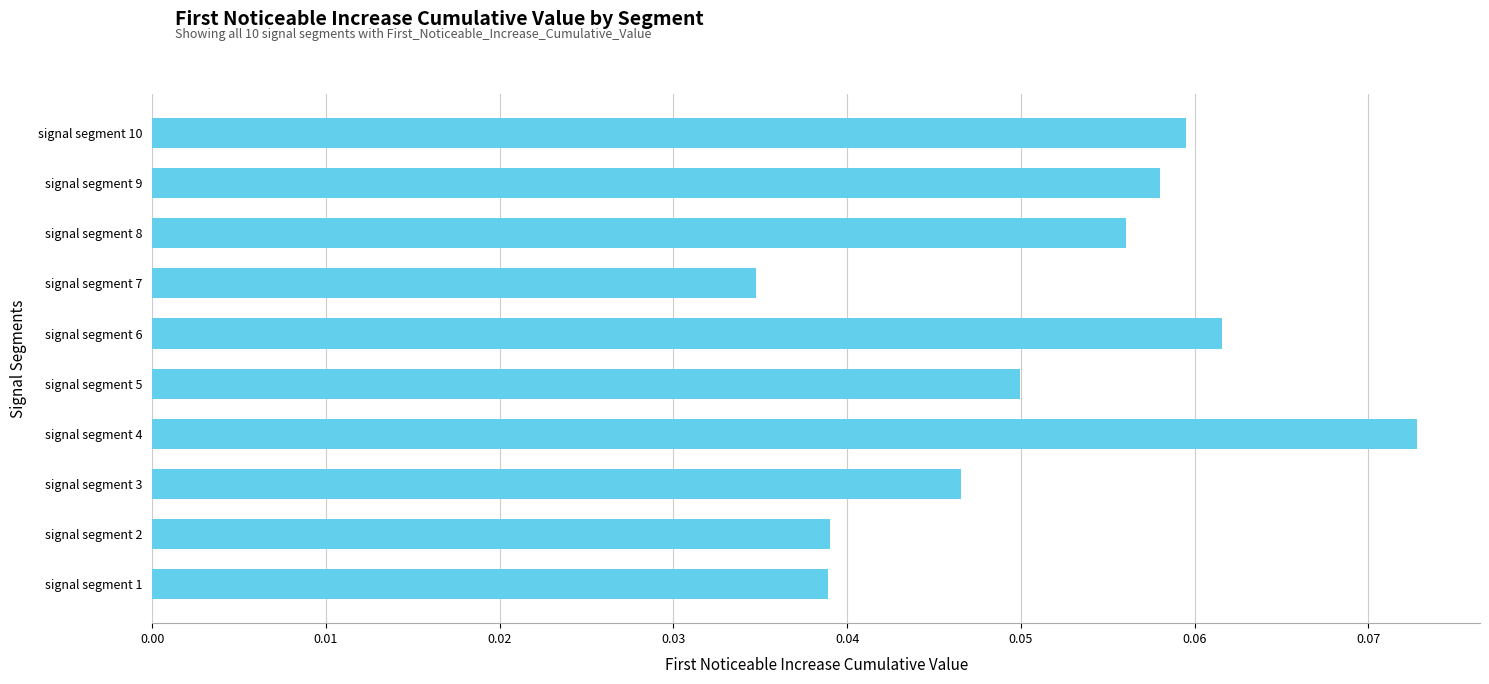

The value at signal segment 8 is 0.0. True or false?

False